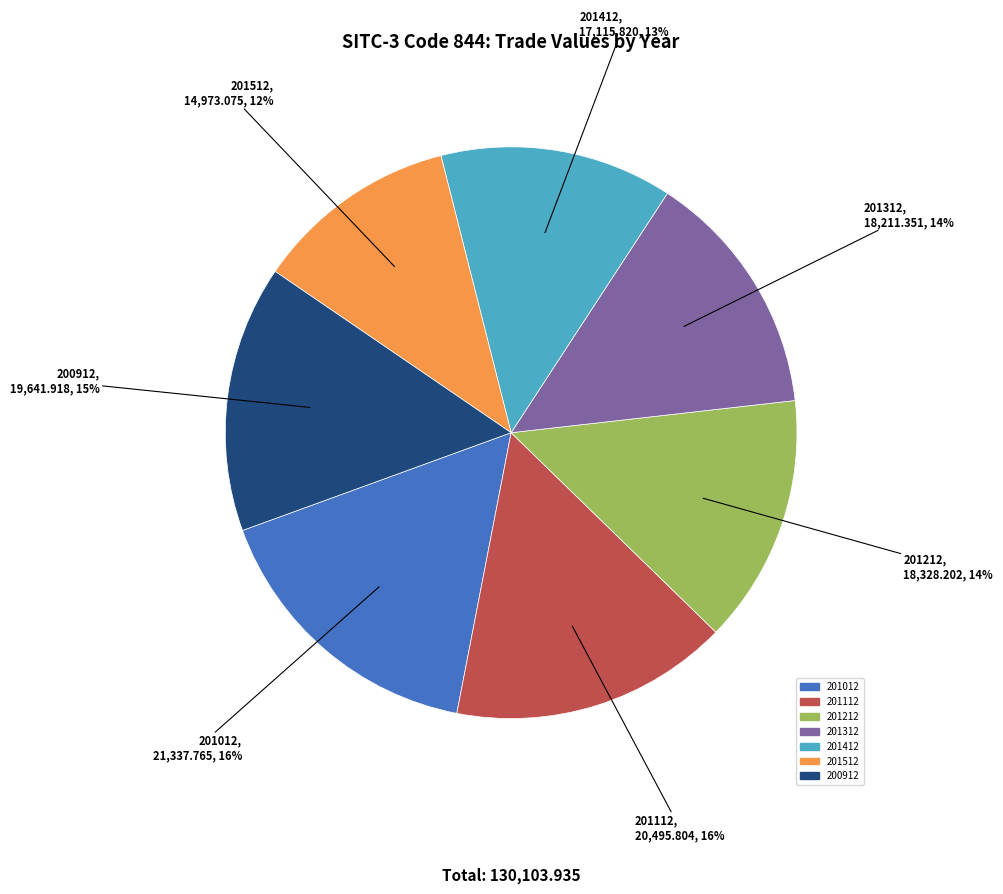

To the nearest percent, what portion does 200912 represent?

15%